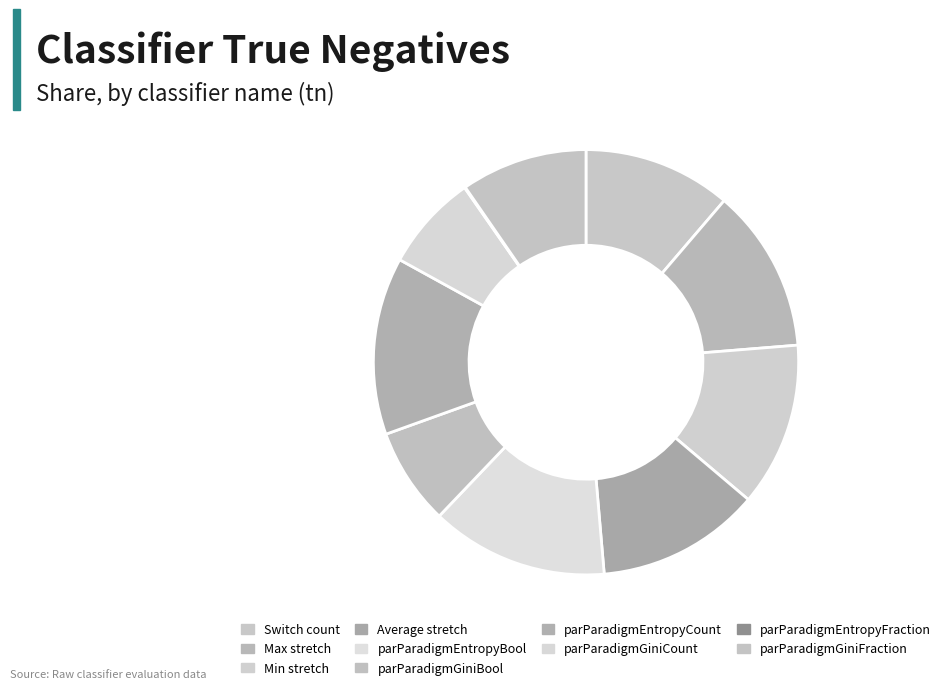

To the nearest percent, what is the difference between the Min stretch and parParadigmEntropyBool slice percentages?

1%